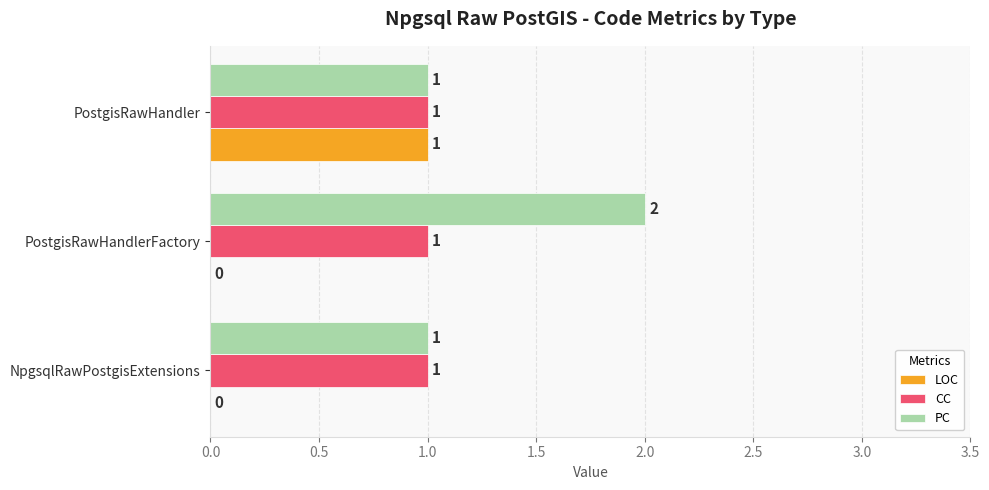

True or false: PC has a value of 0 at PostgisRawHandler.

False